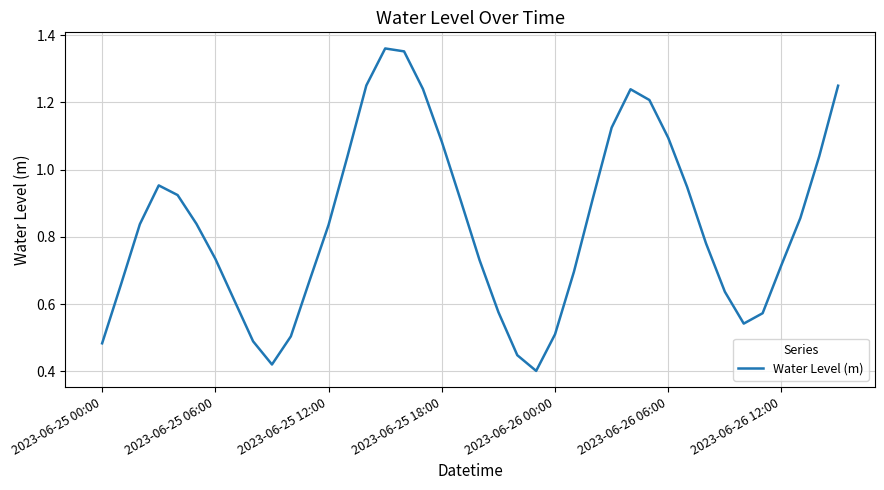

Rank the categories by value from highest to lowest.

15, 16, 14, 39, 17, 28, 29, 27, 30, 18, 38, 13, 2023-06-25 18:00, 31, 2023-06-26 00:00, 26, 19, 37, 2023-06-26 06:00, 2023-06-25 12:00, 12, 32, 2023-06-26 12:00, 20, 36, 25, 11, 2023-06-25 06:00, 33, 7, 21, 35, 34, 24, 10, 8, 2023-06-25 00:00, 22, 9, 23